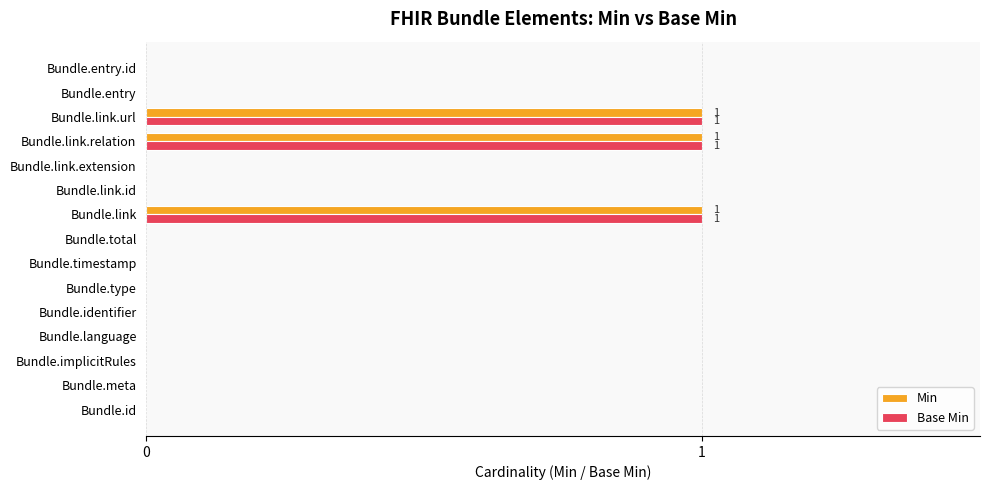

What is the sum of all Base Min values?

3